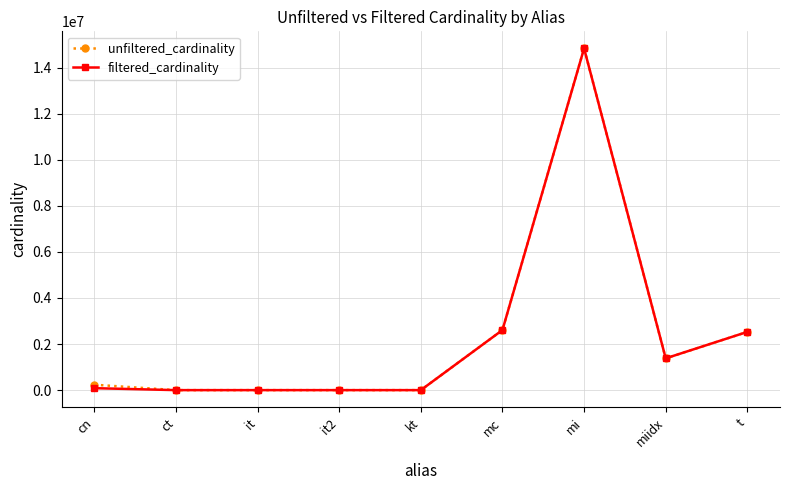

True or false: unfiltered_cardinality has more than 0 points higher than both neighbors.

True